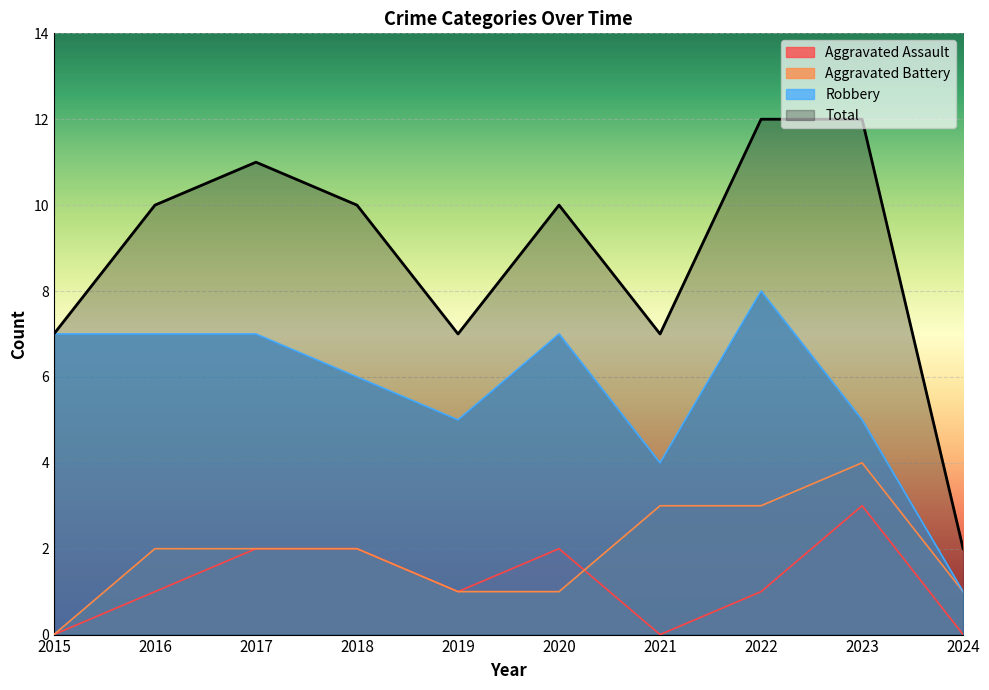

Where is Aggravated Assault nearest to the value 1?

2016